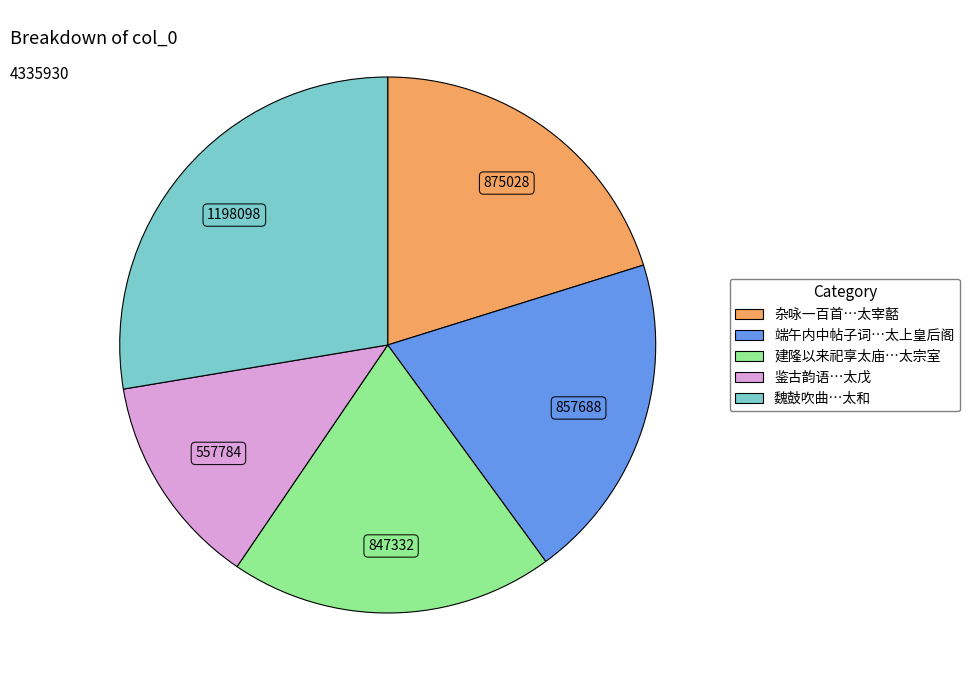

Is there any slice that represents more than half of the pie?

No